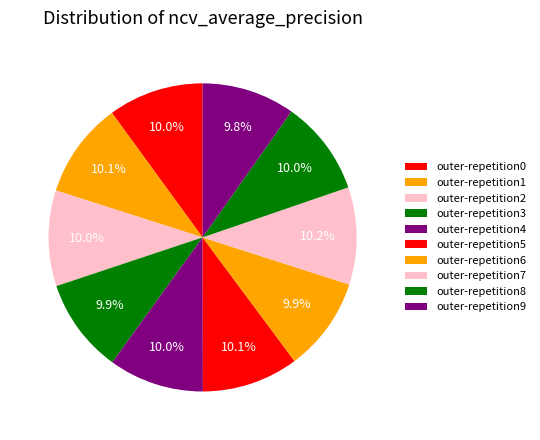

To the nearest percent, what is the average slice percentage?

10%